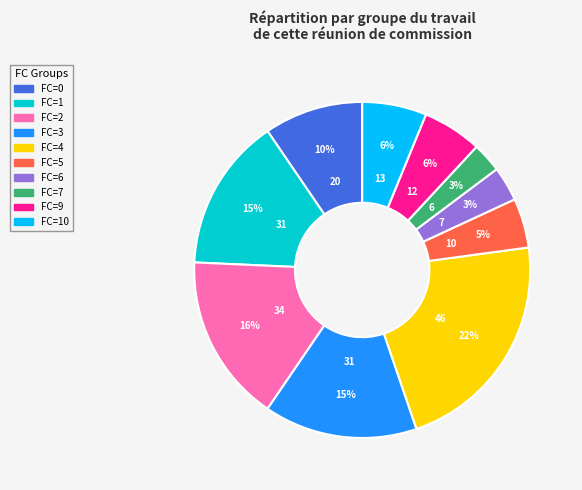

To the nearest percent, what is the difference between the largest and smallest slice percentages?

19%